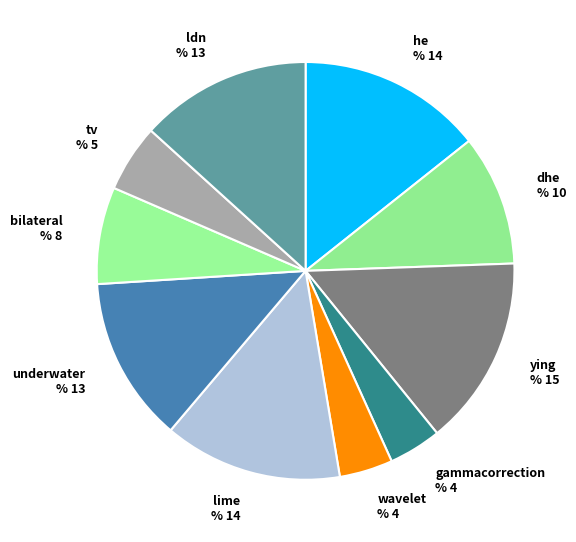

Combined, do ying and he account for over 50%?

No